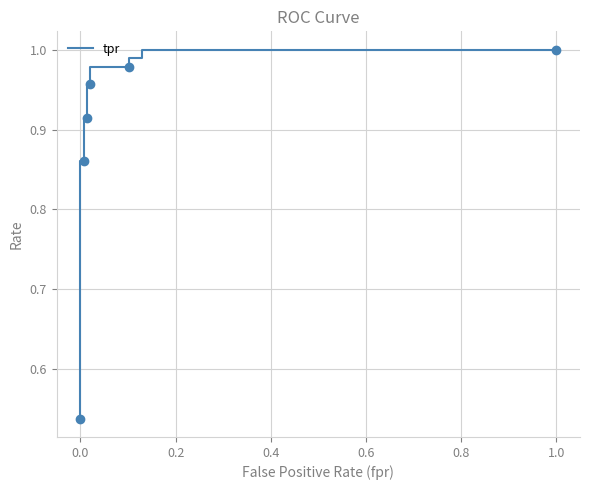

What is the value of the 16th point from the left?

1.0